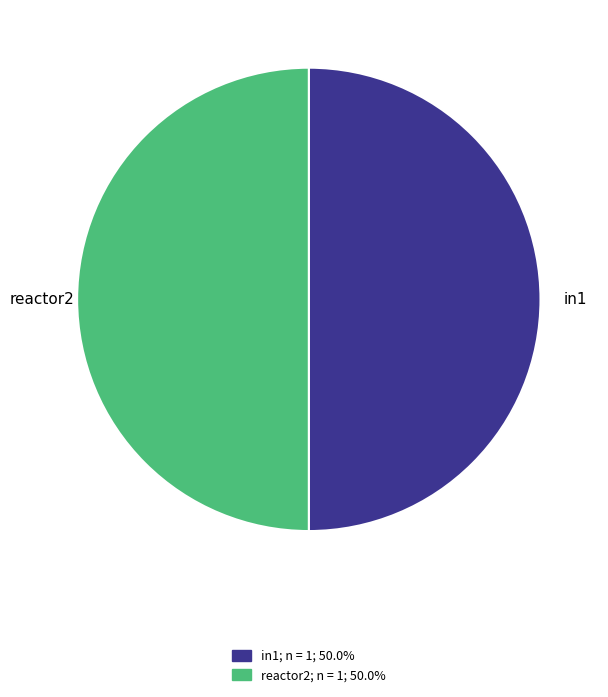

Approximately how many times larger is the value at reactor2; n = 1; 50.0% compared to in1; n = 1; 50.0%?

1.0